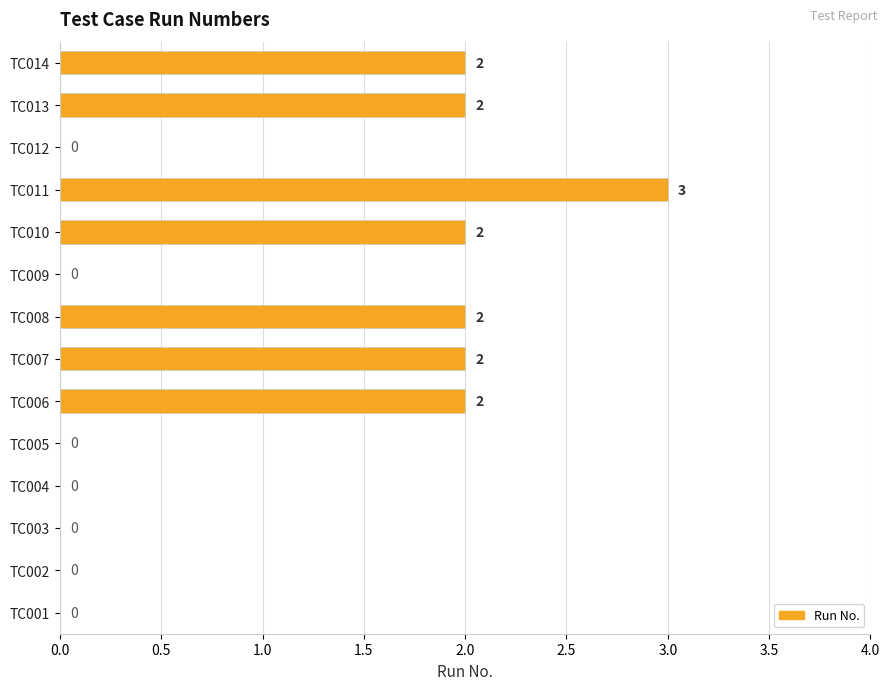

How many positive values are there?

7